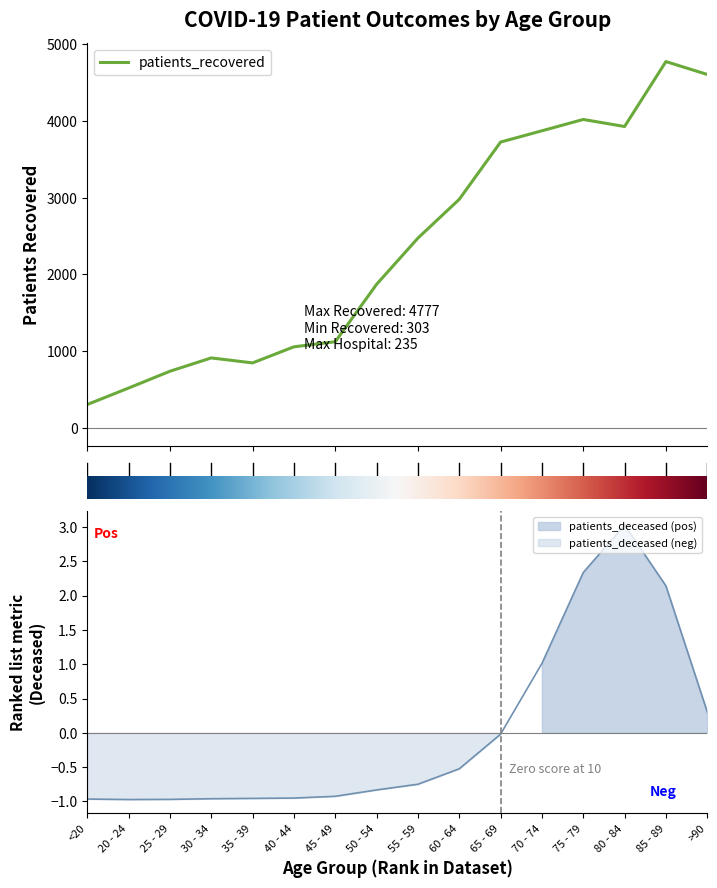

True or false: patients_deceased and patients_recovered cross at least once.

False